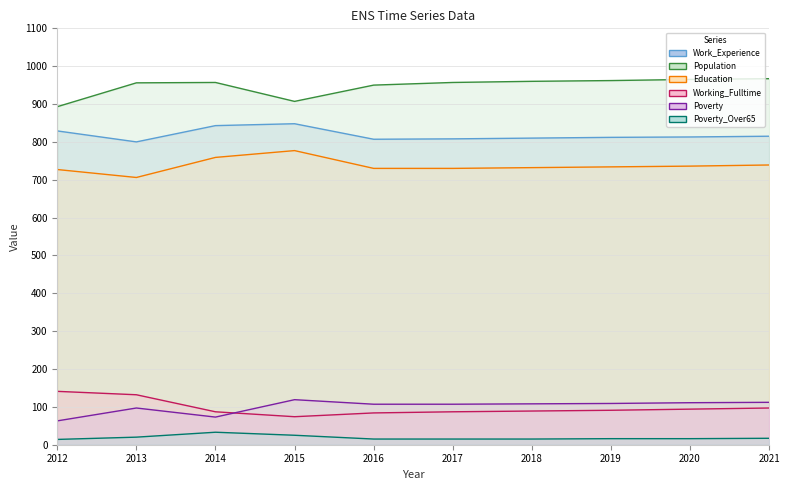

At which category is the sum across all series the highest?

2014